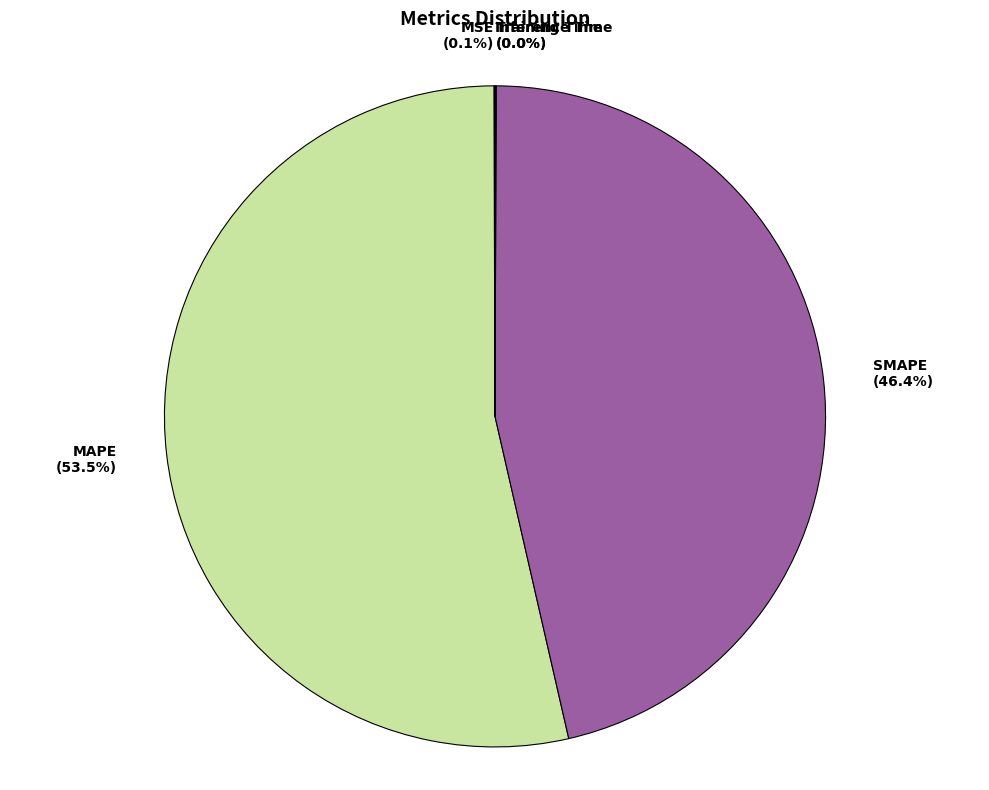

To the nearest percent, what is the difference between the largest and smallest slice percentages?

54%